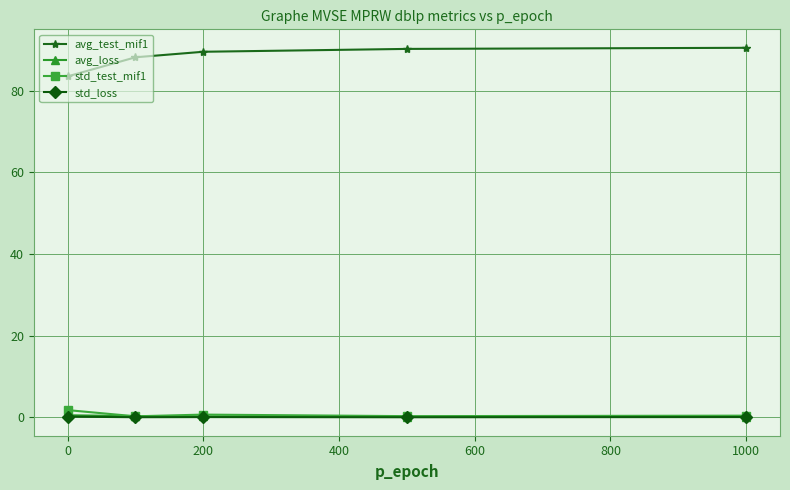

What is the difference between the maximum and second lowest values in the std_loss series?

0.1